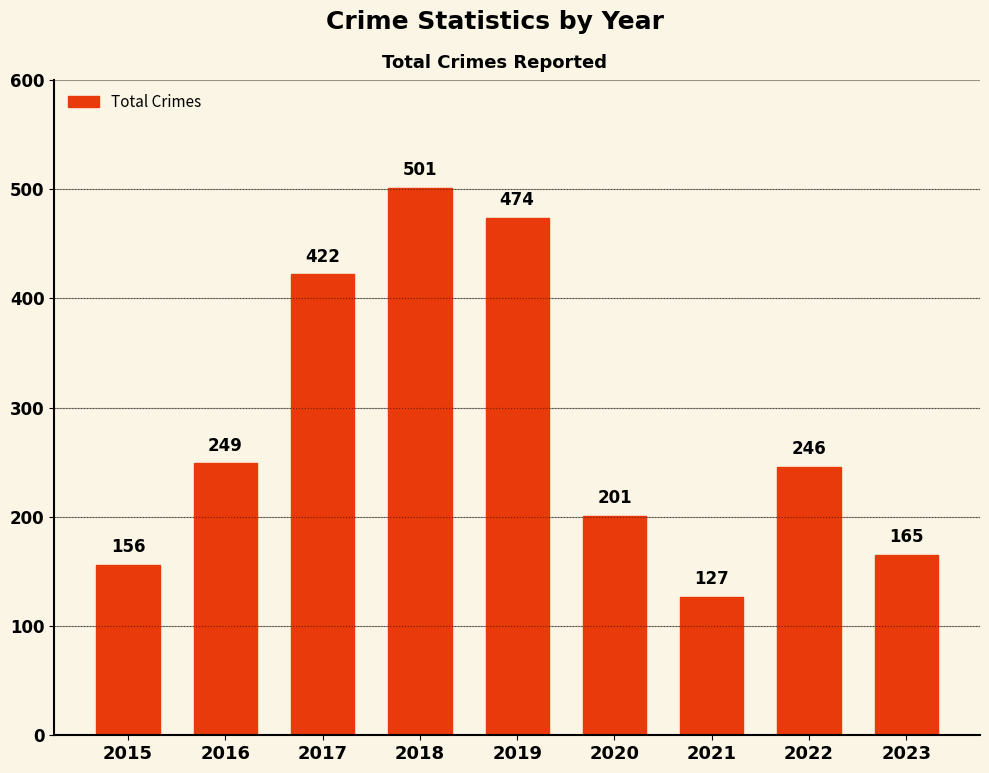

What is the approximate value at 2018, to the nearest 10?

500